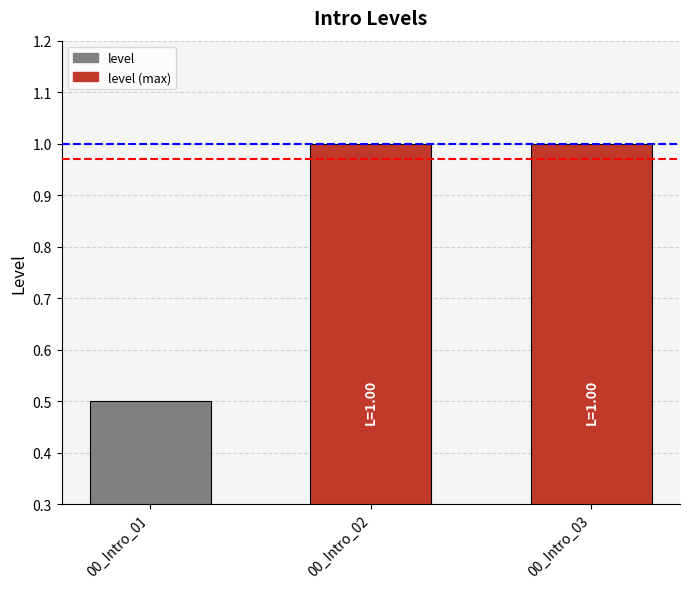

The chart shows a value of 0.5 at 00_Intro_01. True or false?

True